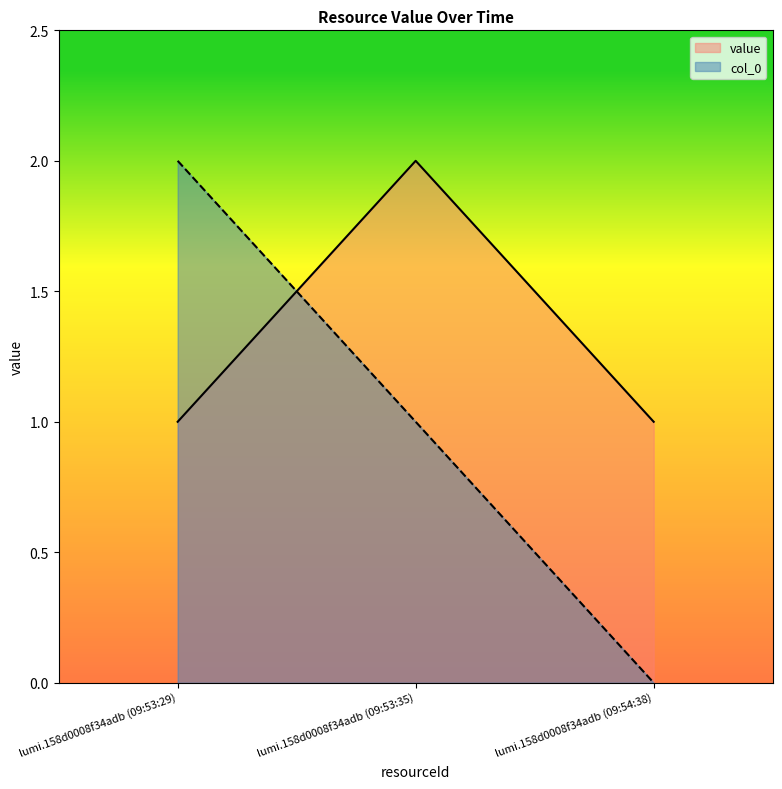

What position from the left is lumi.158d0008f34adb (09:54:38)?

3